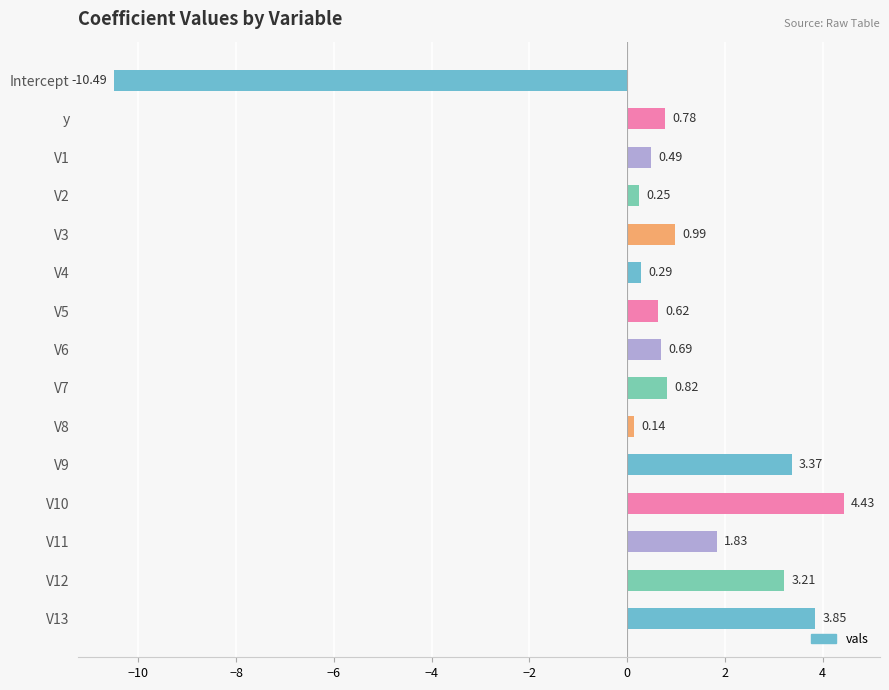

What is the sum of all values?

11.3